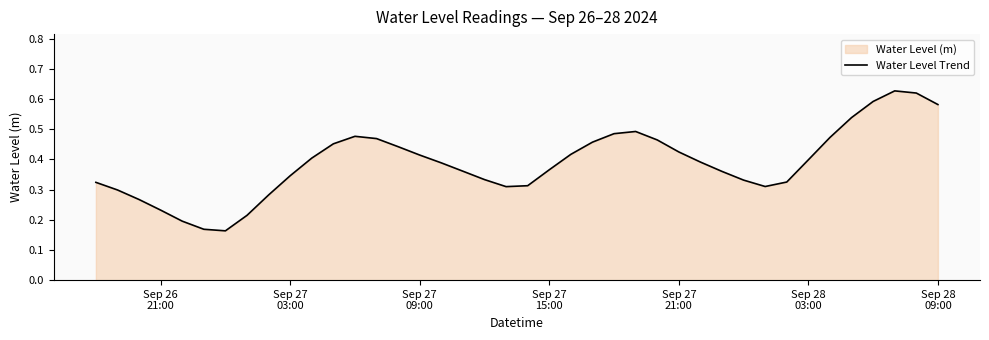

True or false: the data shows 0.1 at 24.

False